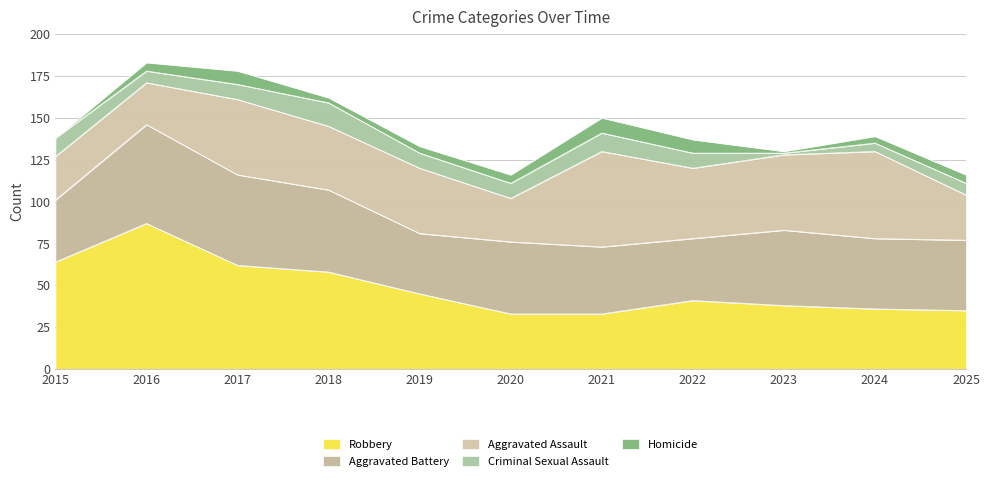

At how many categories does at least one series exceed 37?

11